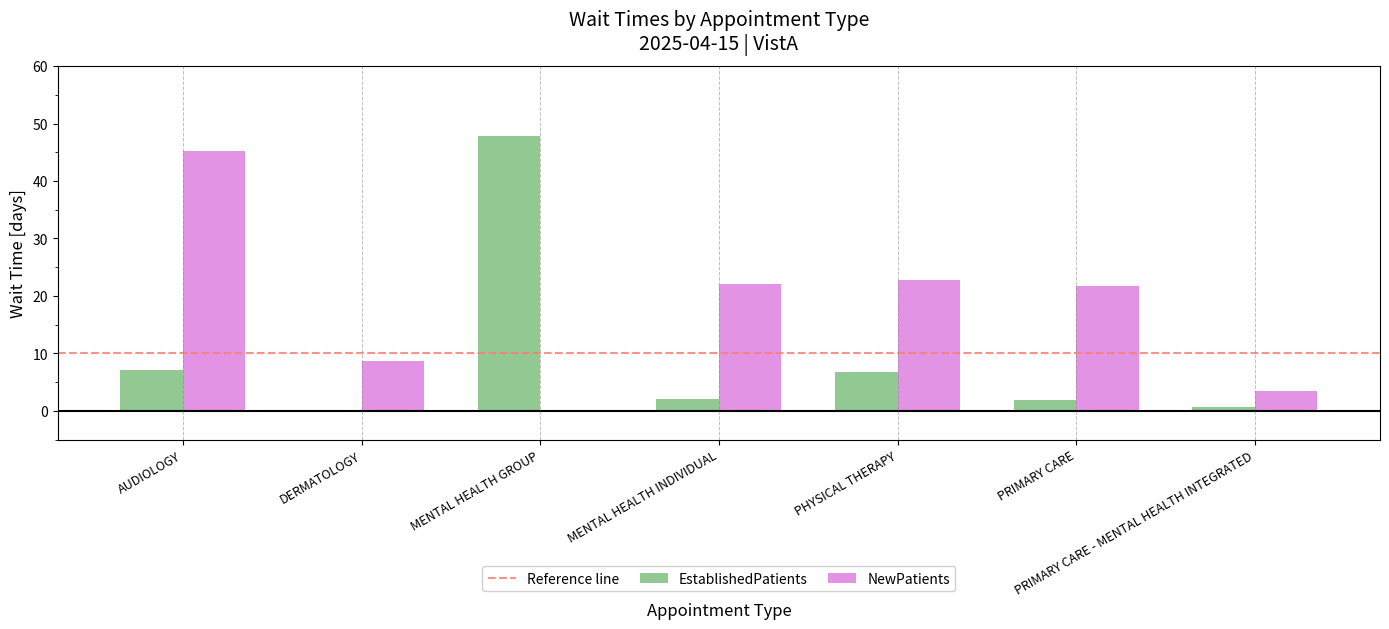

Read the NewPatients value at PRIMARY CARE - MENTAL HEALTH INTEGRATED.

3.4